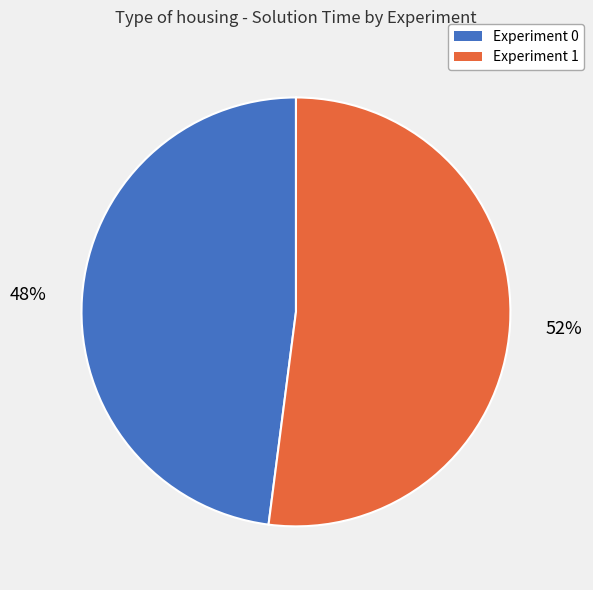

Which has a higher value, Experiment 0 or Experiment 1?

Experiment 1